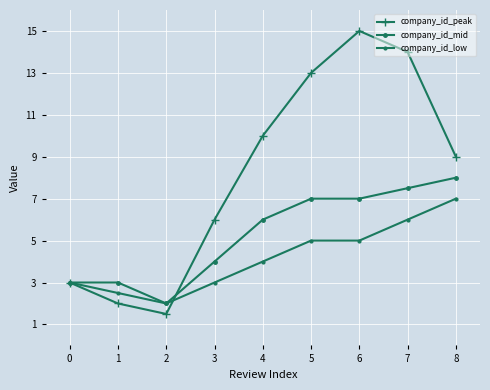

How many lines are shown in the chart?

3